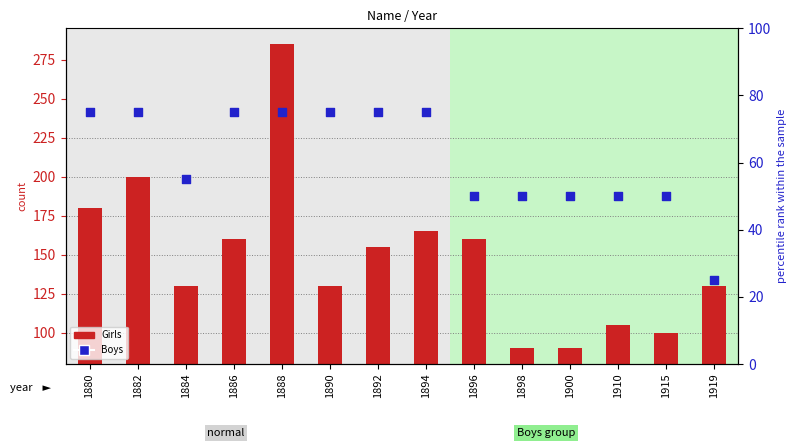

Which series has the widest spread of Y values?

Girls